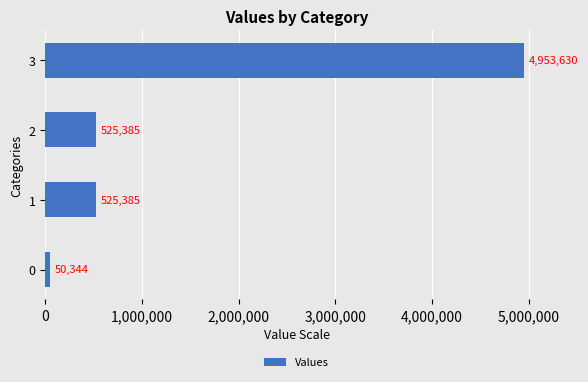

What is the difference between the maximum and minimum values?

4903286